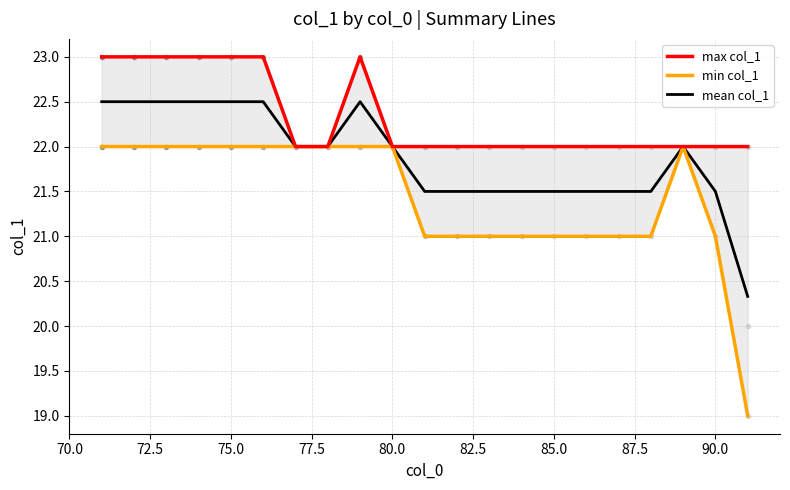

True or false: min col_1 and max col_1 cross at least once.

False